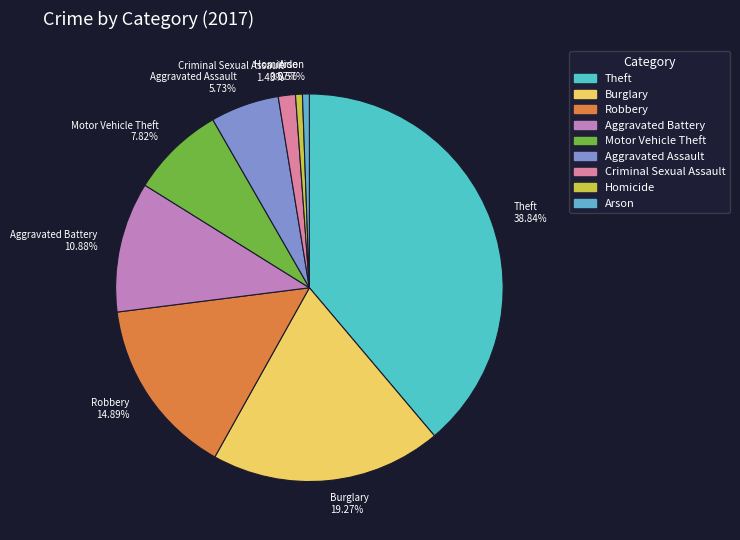

What percentage is the Homicide slice, to the nearest percent?

1%